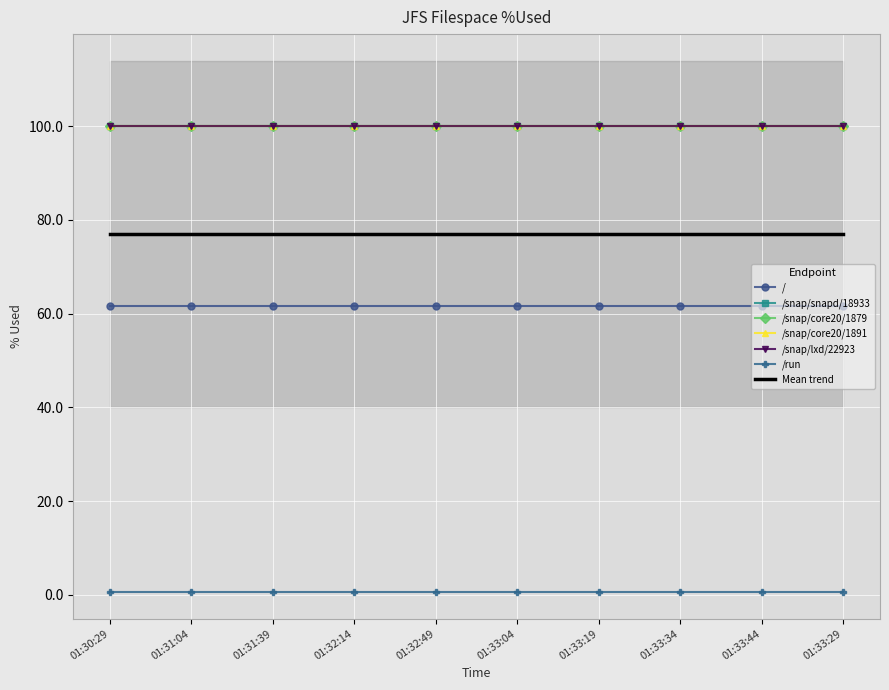

Which category has the highest value in the /run series?

2023-06-02 01:30:29